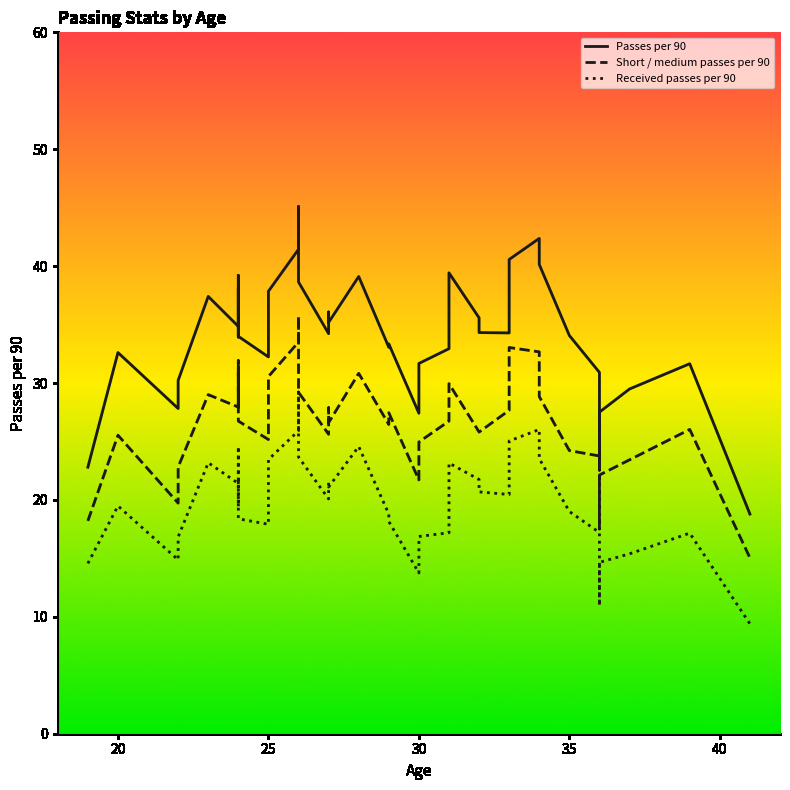

How many lines are shown in the chart?

3